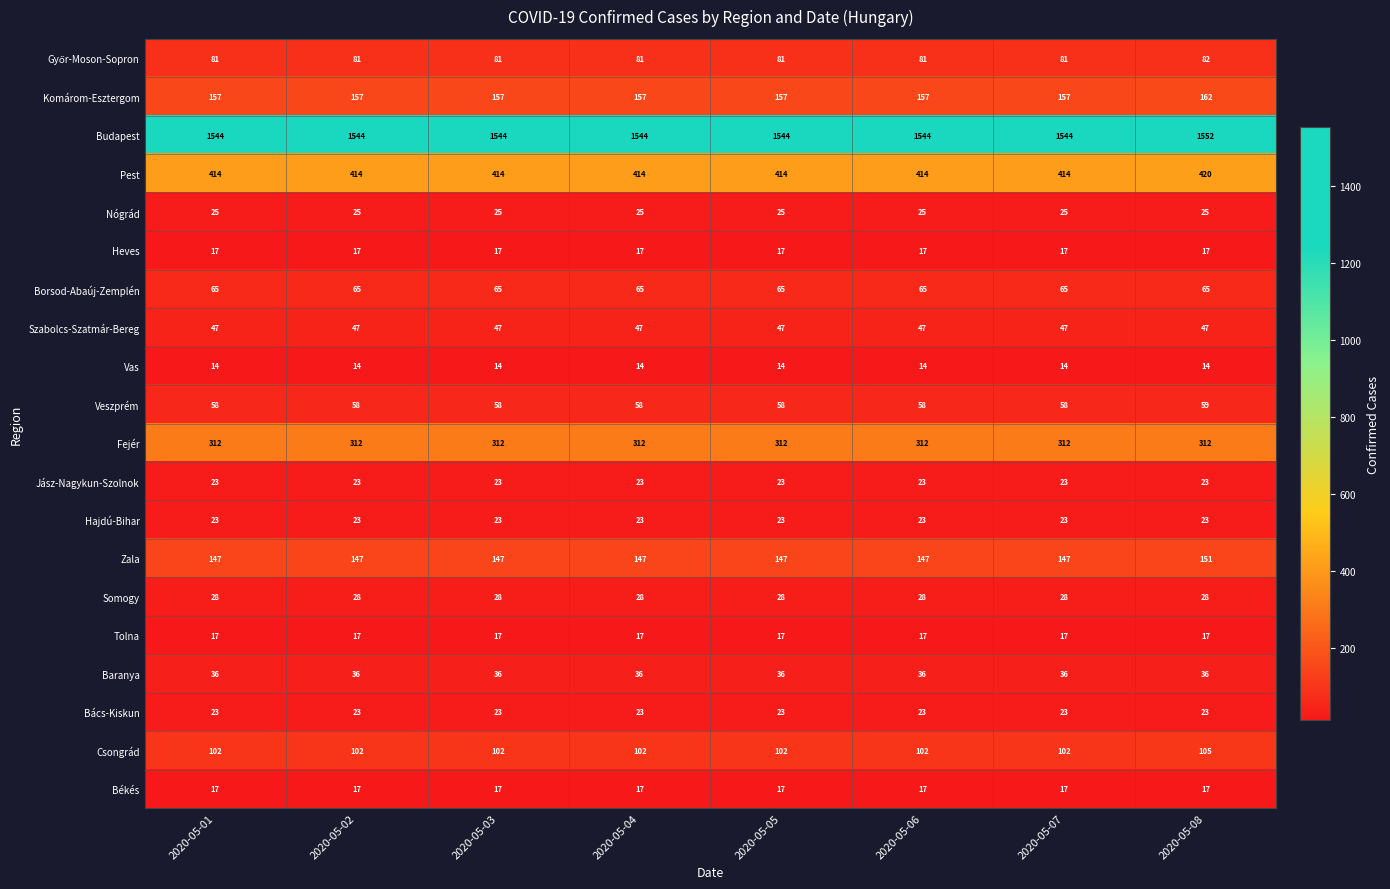

Which series has the widest spread of values?

Budapest